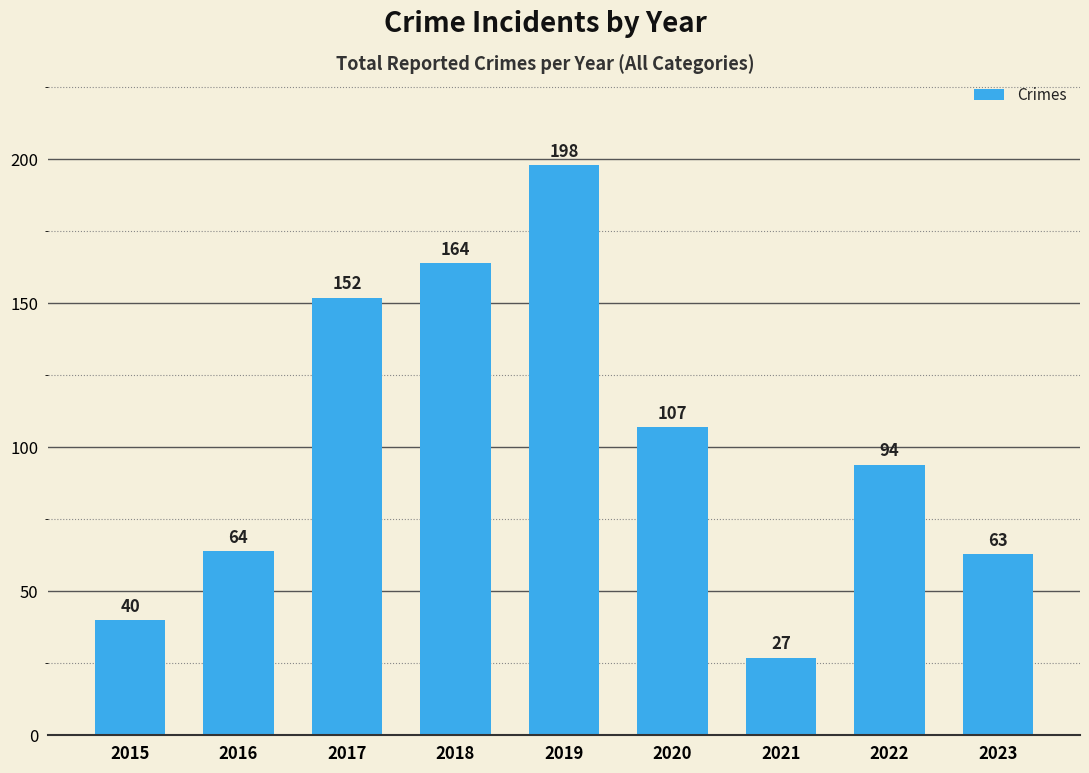

What is the difference between the maximum and minimum values?

171